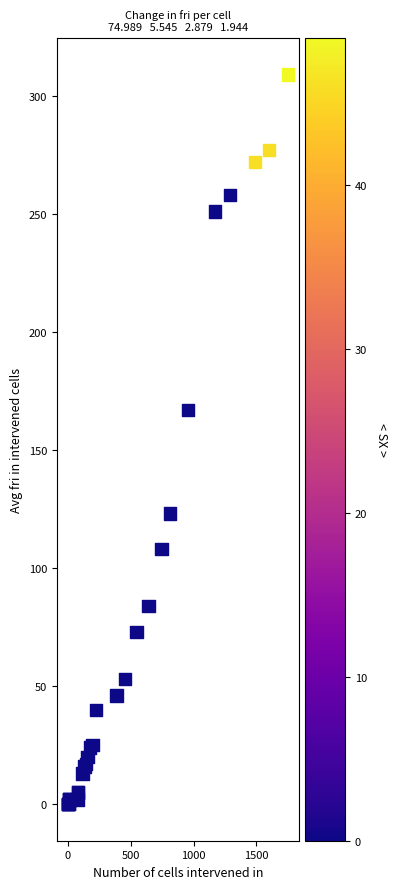

What Y value in the scatter plot is closest to 154?

167